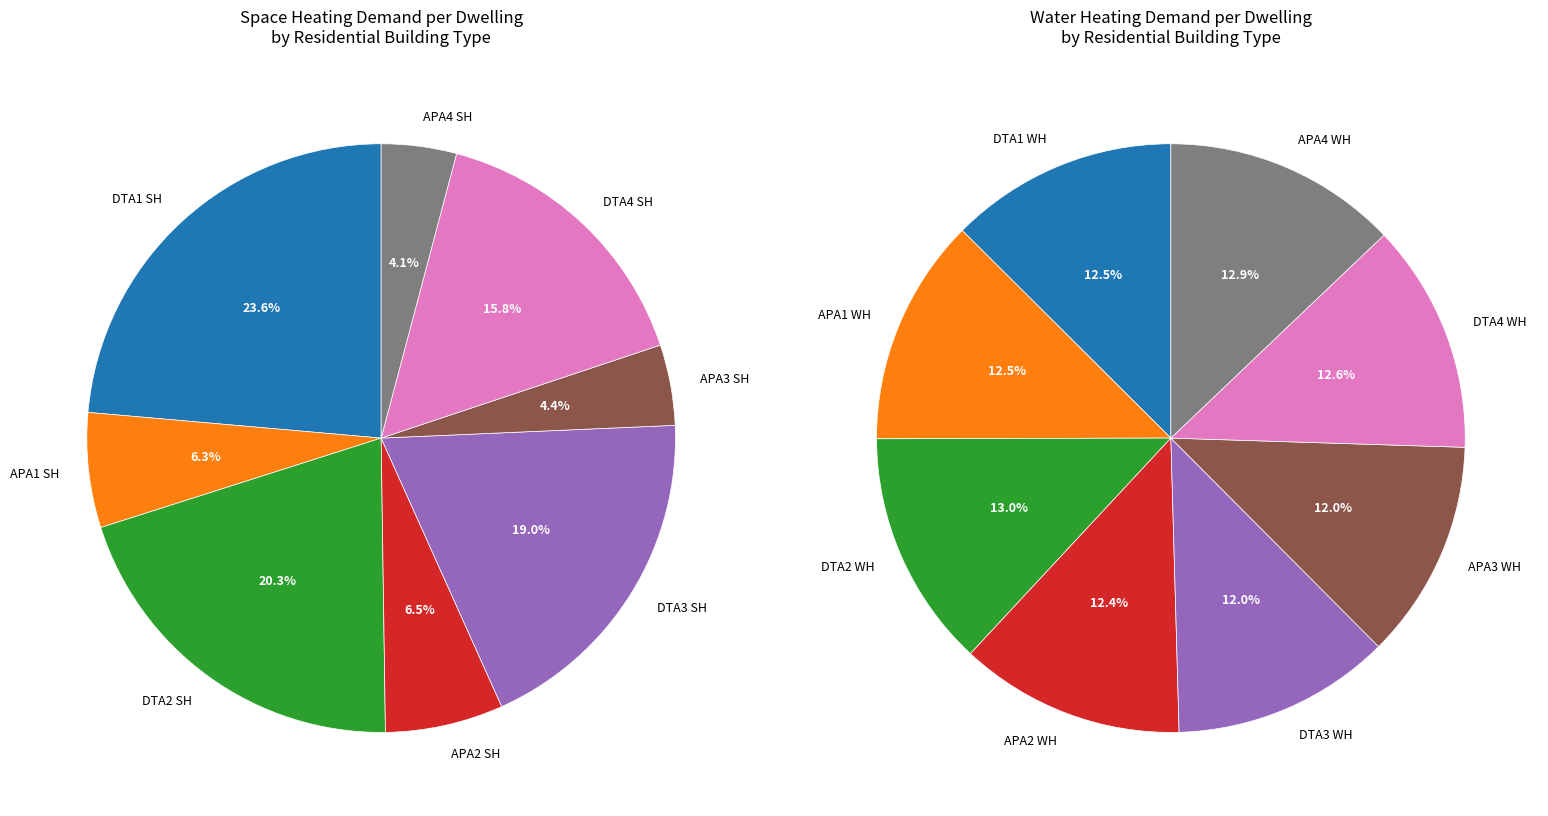

Does Space Heating (APA1) account for over 50% of the chart?

No